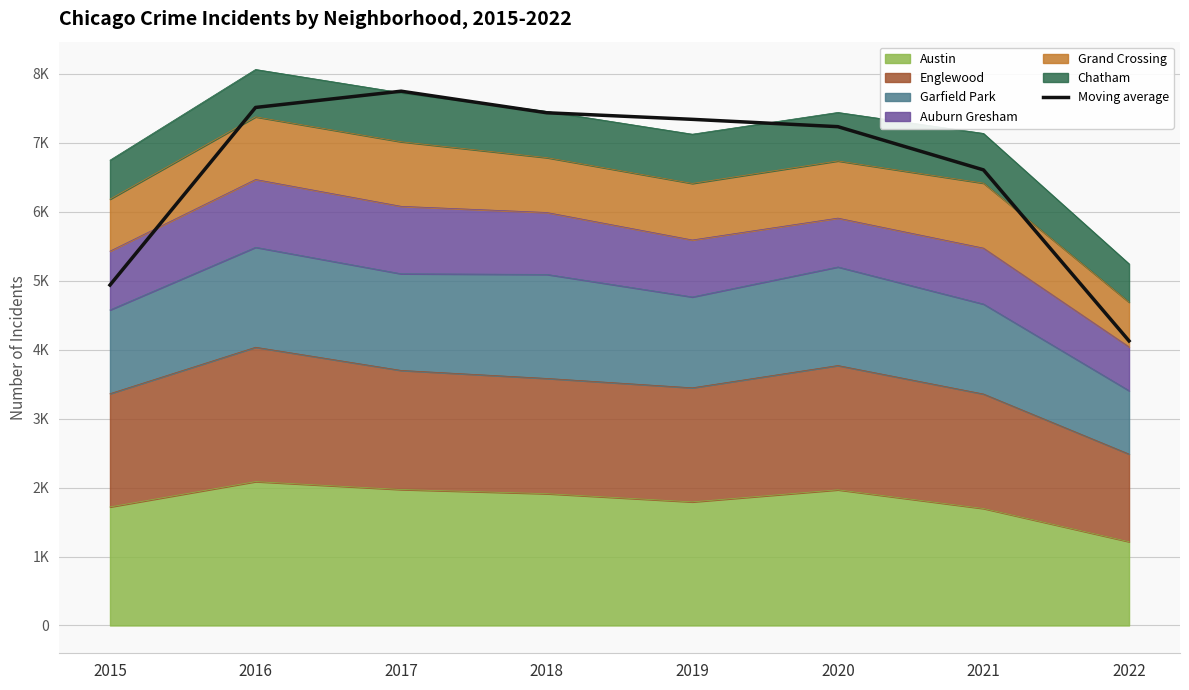

True or false: the data shows 7510.3 at 2016.

True